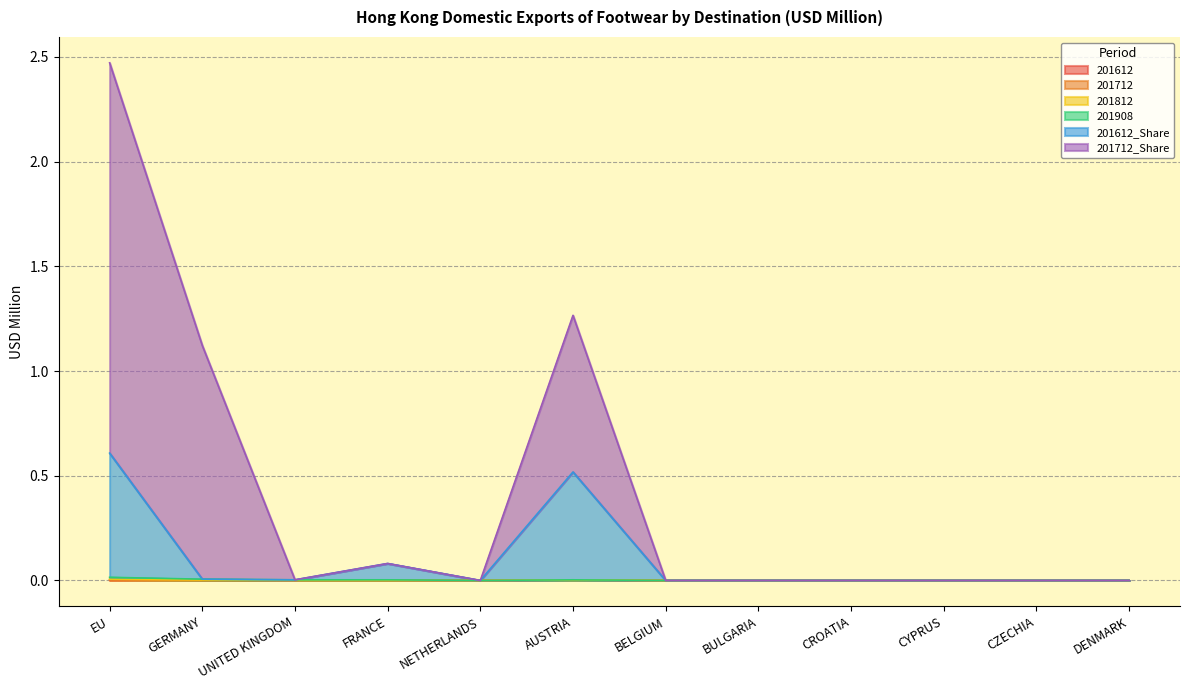

At which label is 201612 closest to 0?

GERMANY